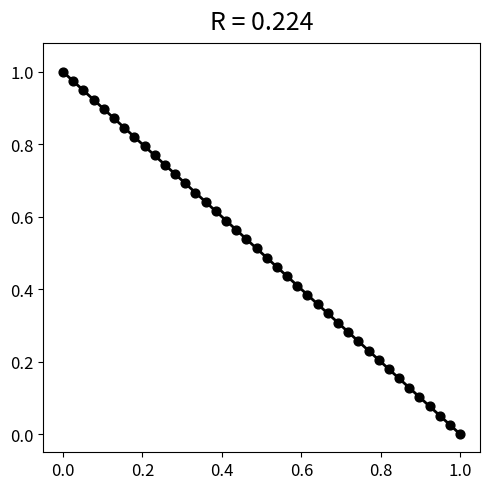

Count the number of points in this scatter plot.

40